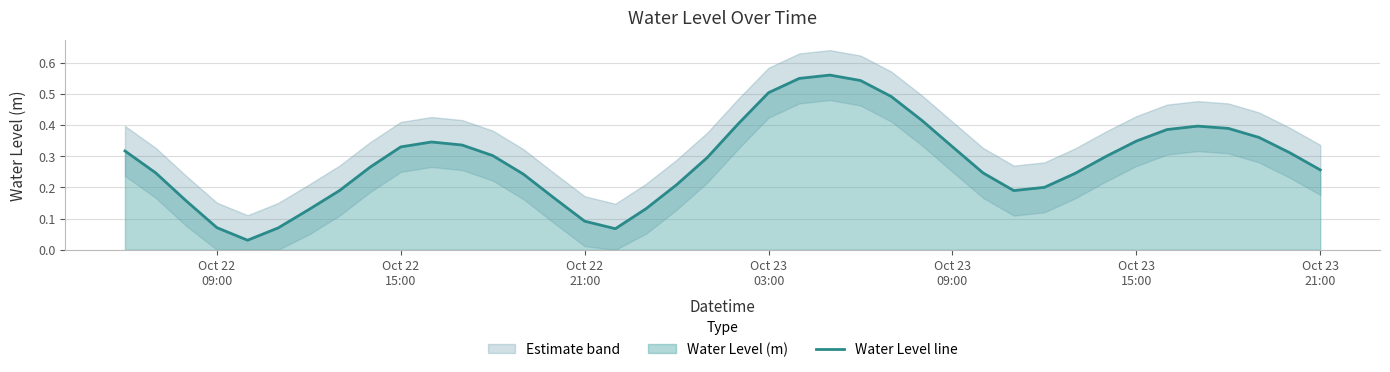

True or false: the data shows 0.0 at Oct 23
15:00.

False